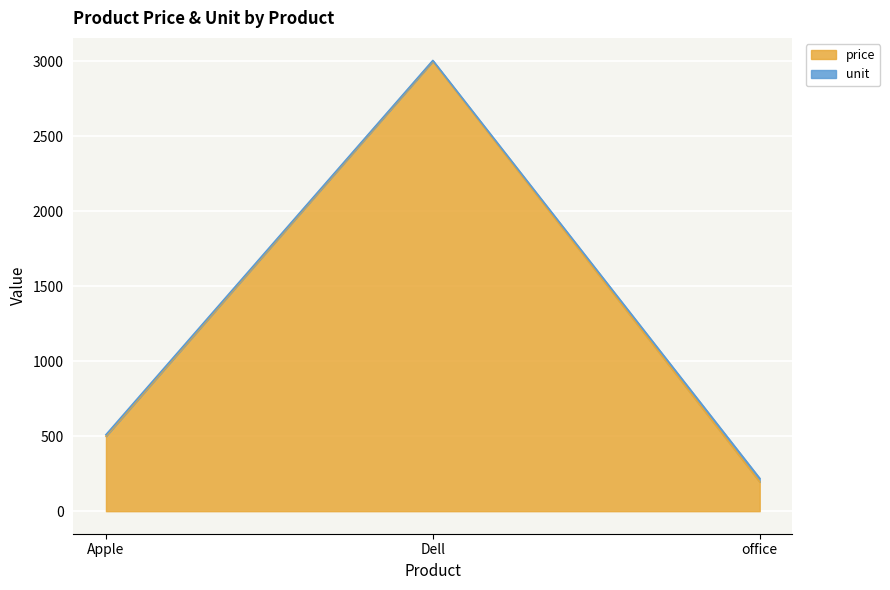

Rank the categories by value from highest to lowest.

Dell, Apple, office